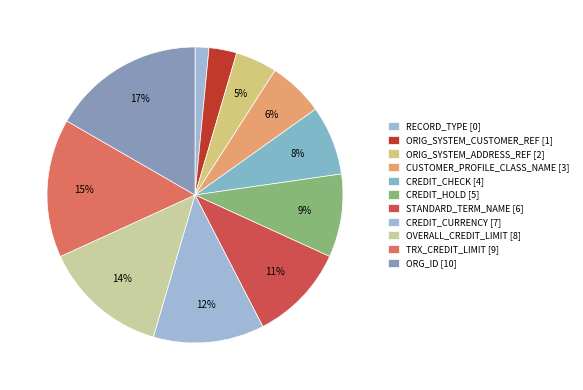

How many slices are in this pie chart?

11